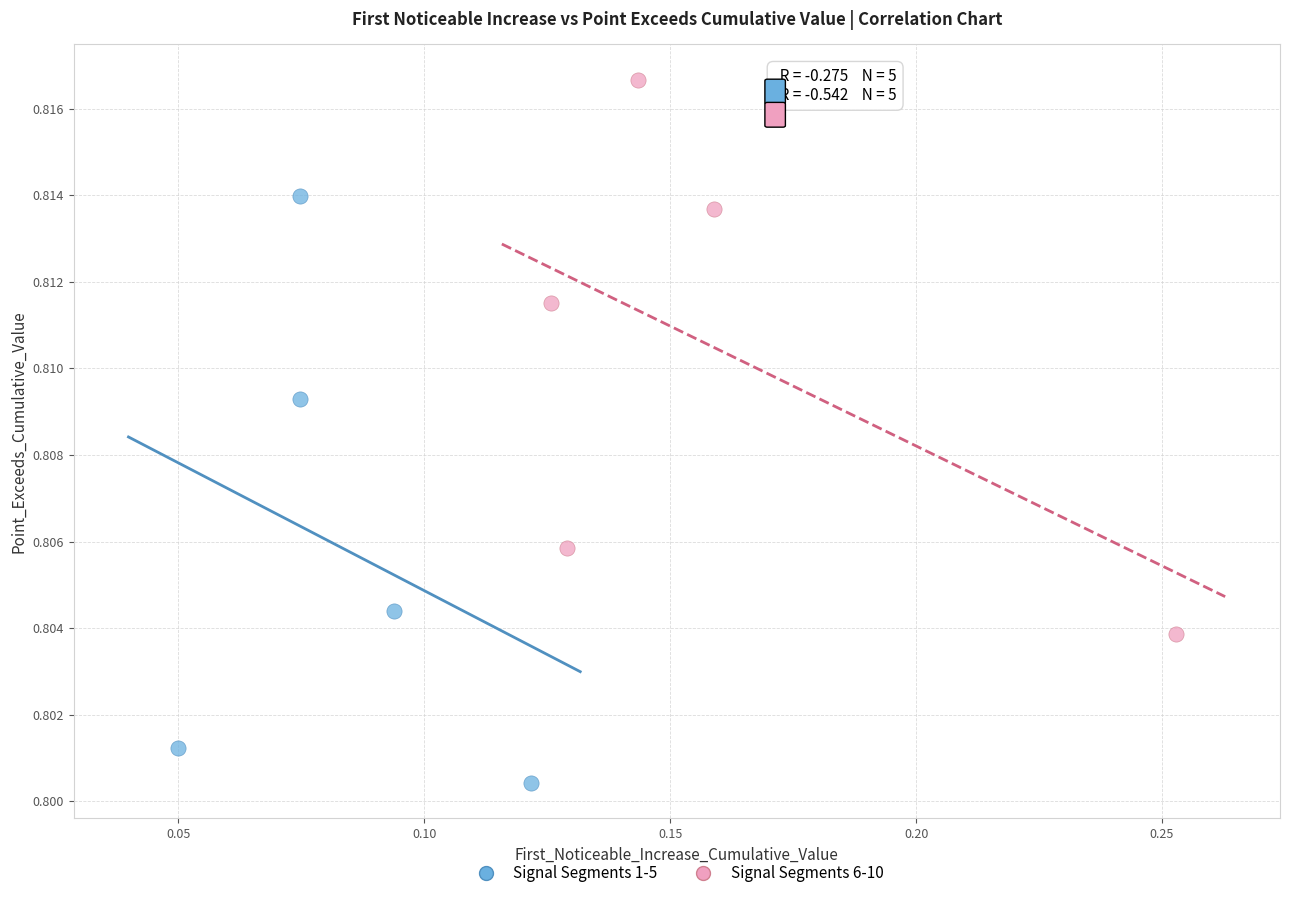

Which series contains the lowest Y value?

Signal Segments 1-5